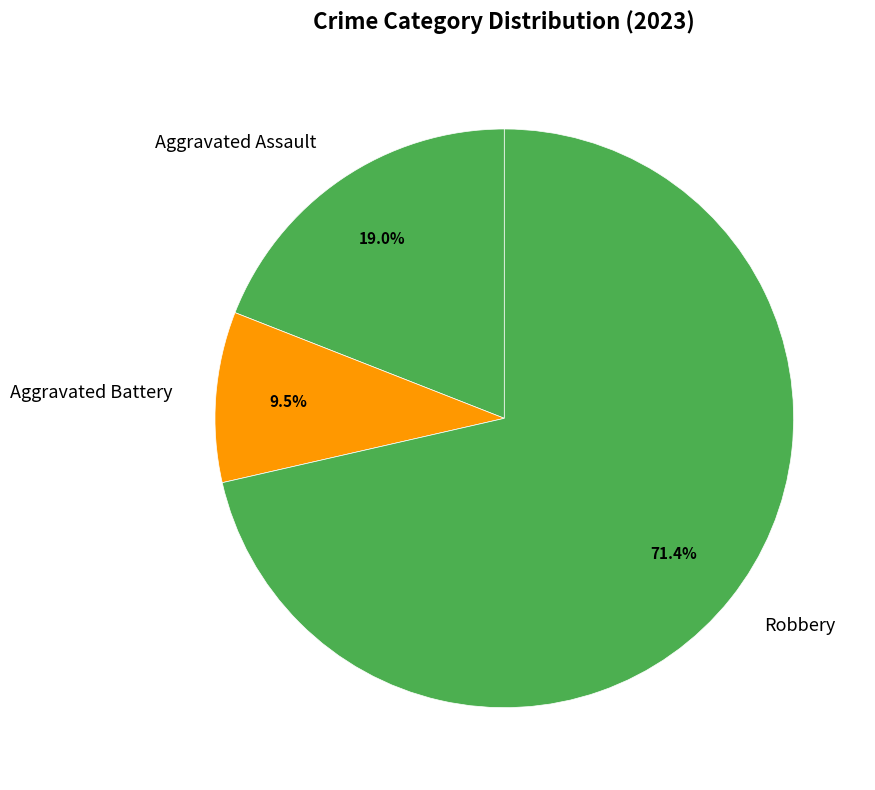

How many slices are in this pie chart?

3